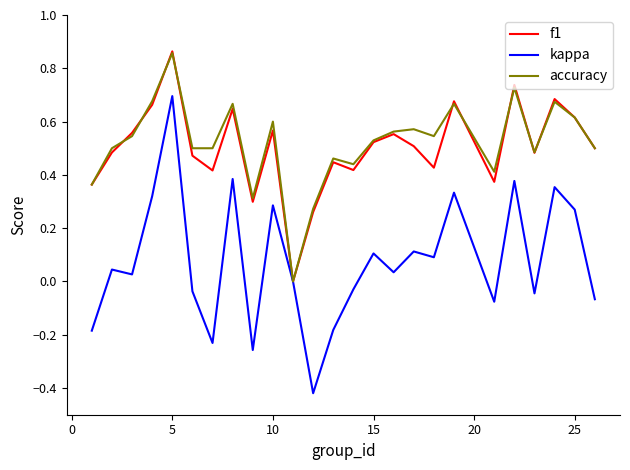

Does the chart display data point markers on the line(s)?

No